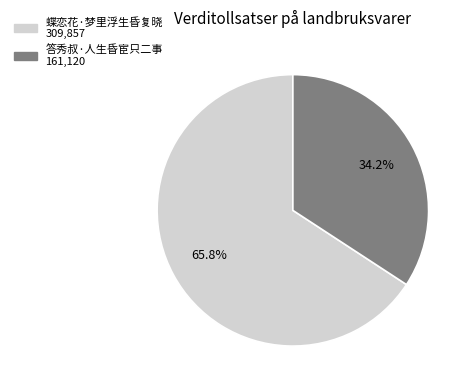

Which category has the biggest portion of the pie?

蝶恋花·梦里浮生昏复晓